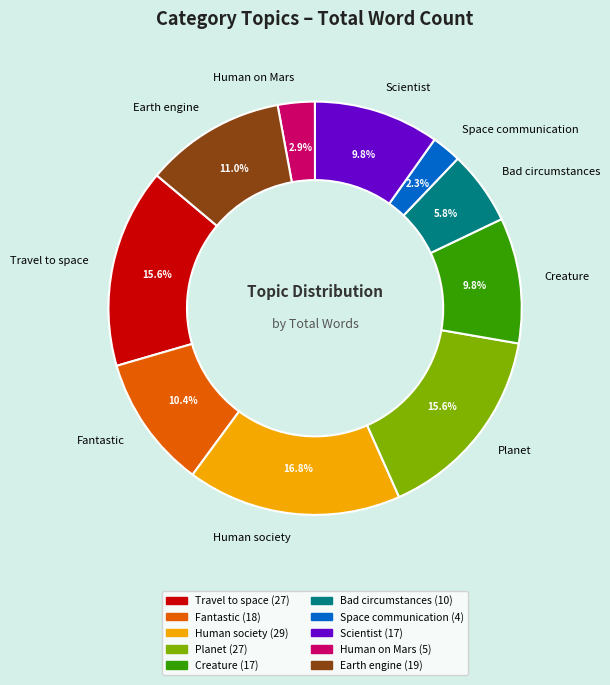

Which slice is the largest?

Human society